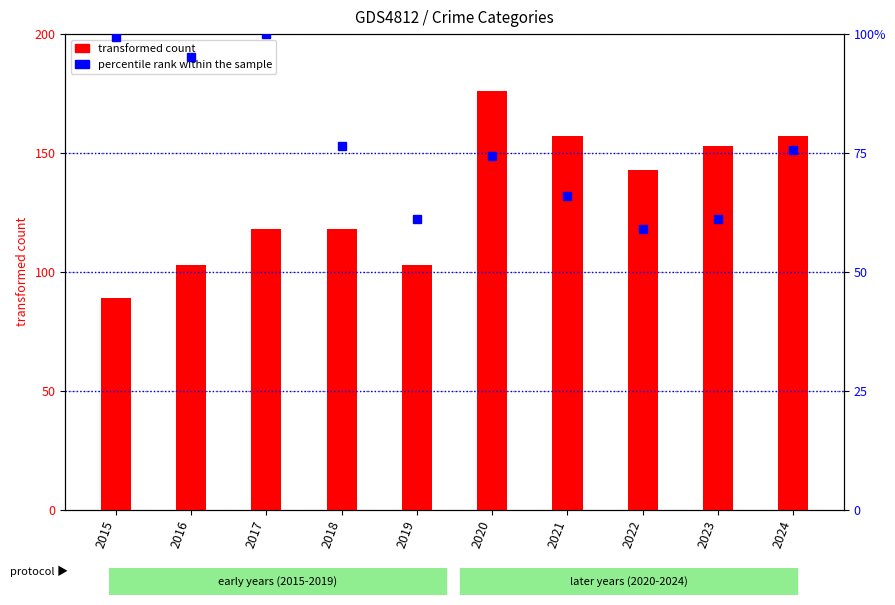

What is the total value across all series at 2023?

214.1